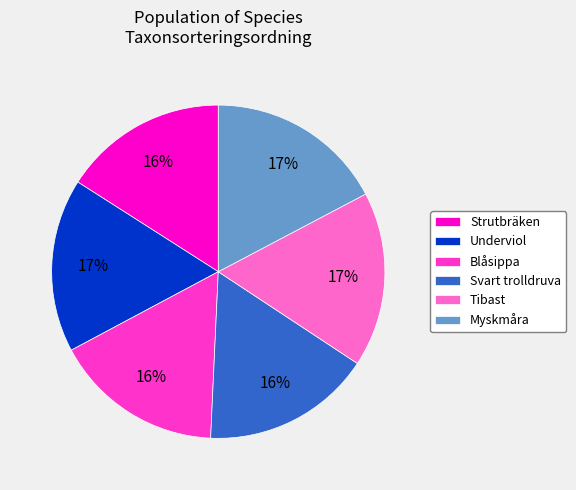

To the nearest percent, what is the difference between the largest and smallest slice percentages?

1%